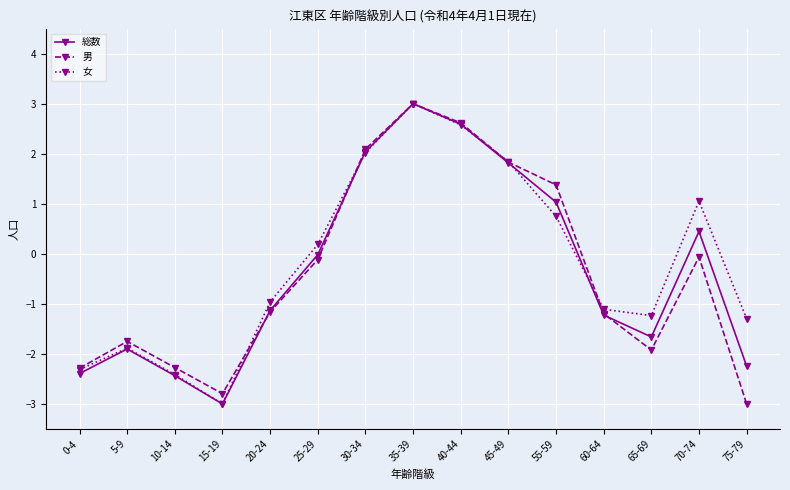

Is the value of 総数 at 20-24 greater than the value of 女 at 45-49?

No